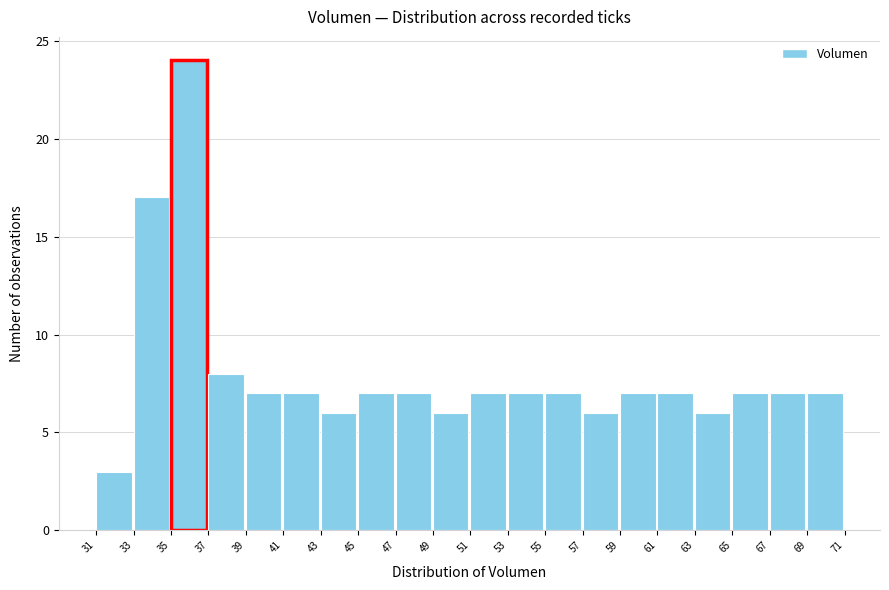

Which range on the x-axis has the tallest bar?

35 to 37